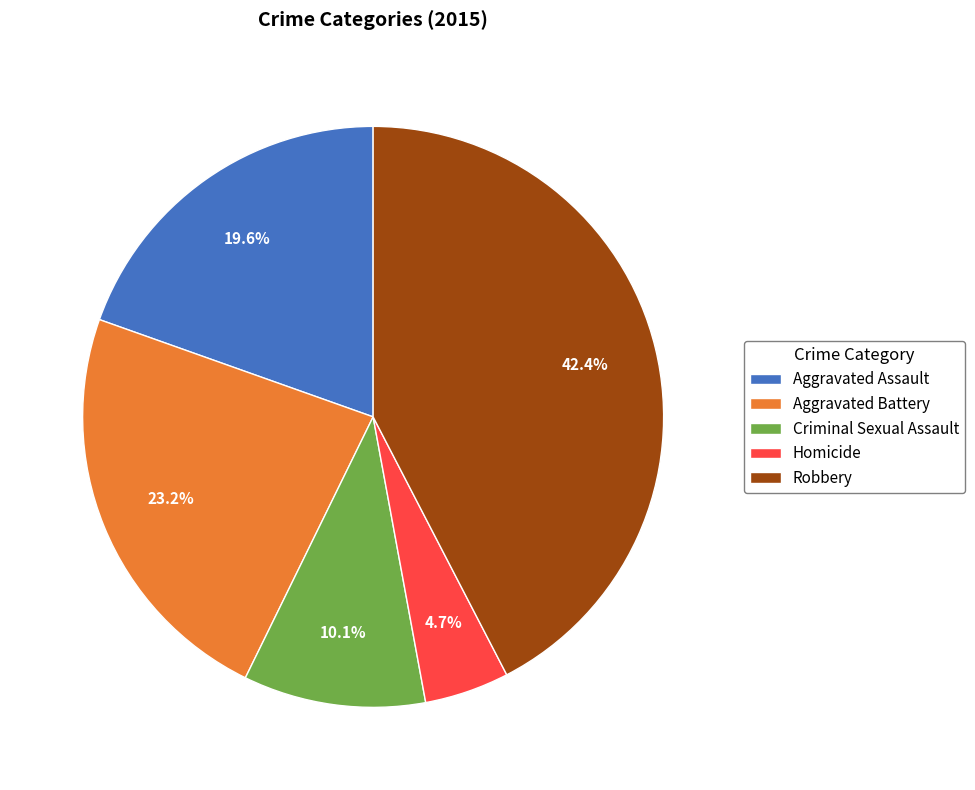

Is there a majority slice in this chart?

No